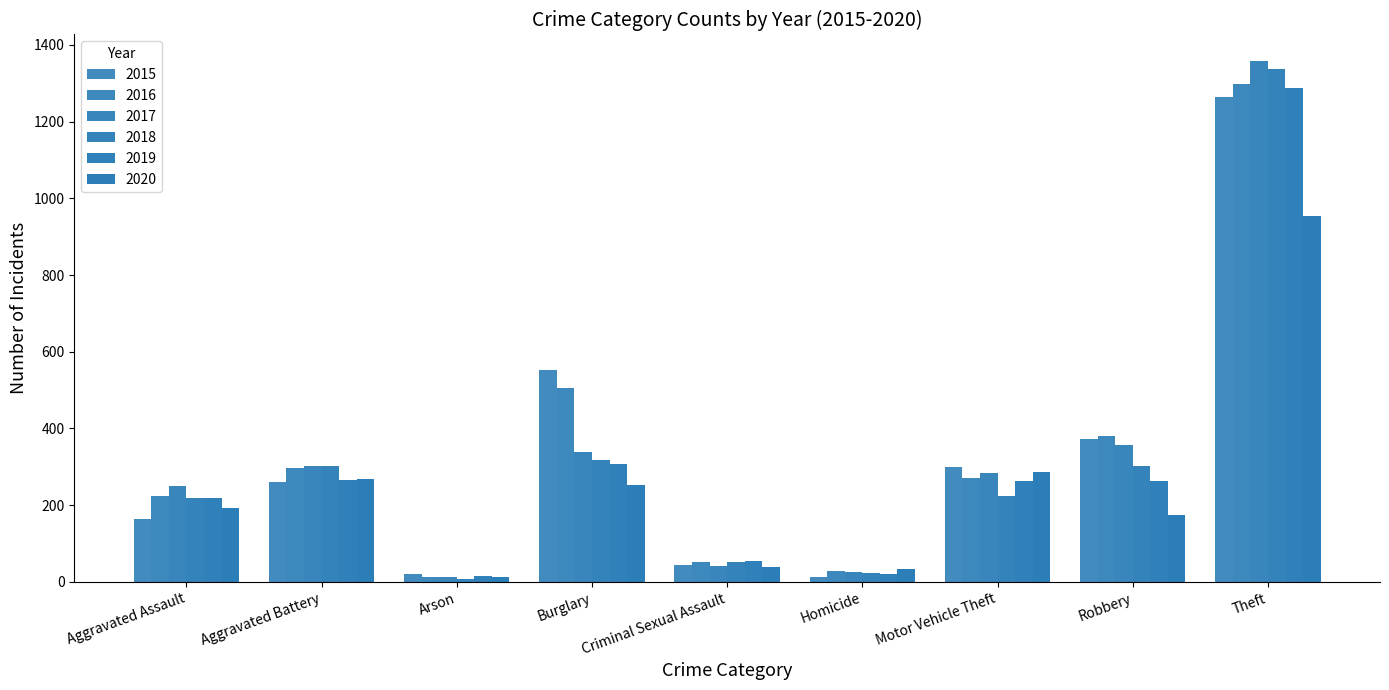

Which series changed the most between Robbery and Theft?

2018